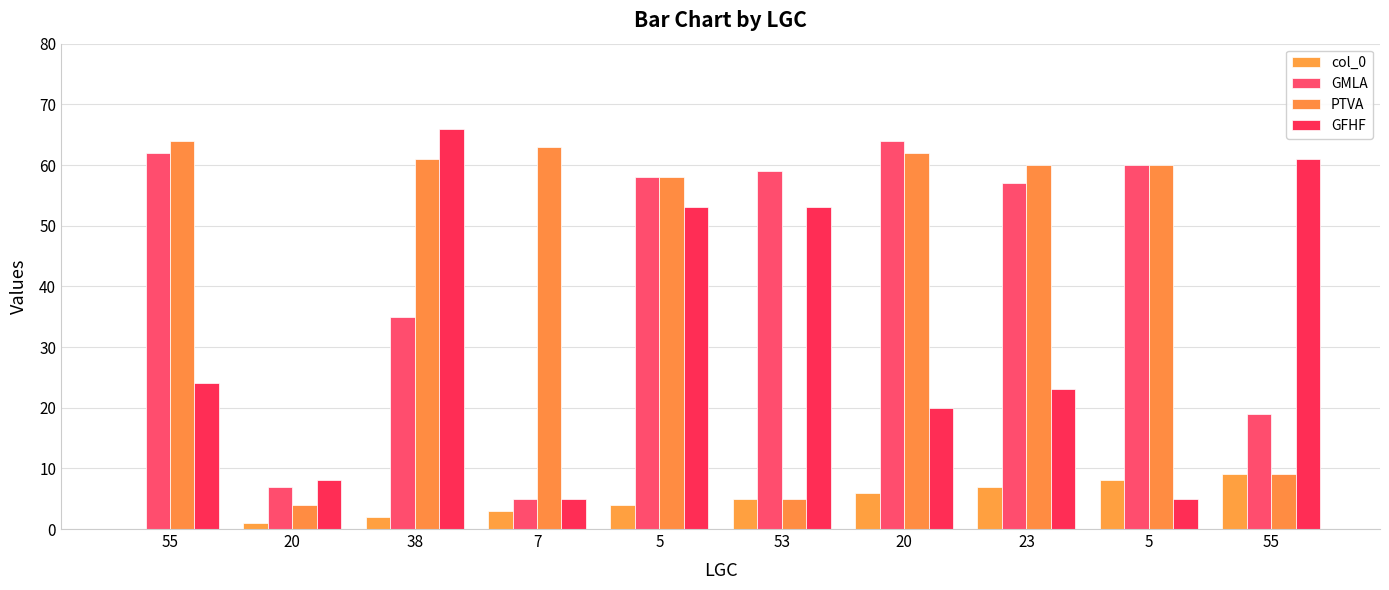

Count the number of data series in this chart.

4